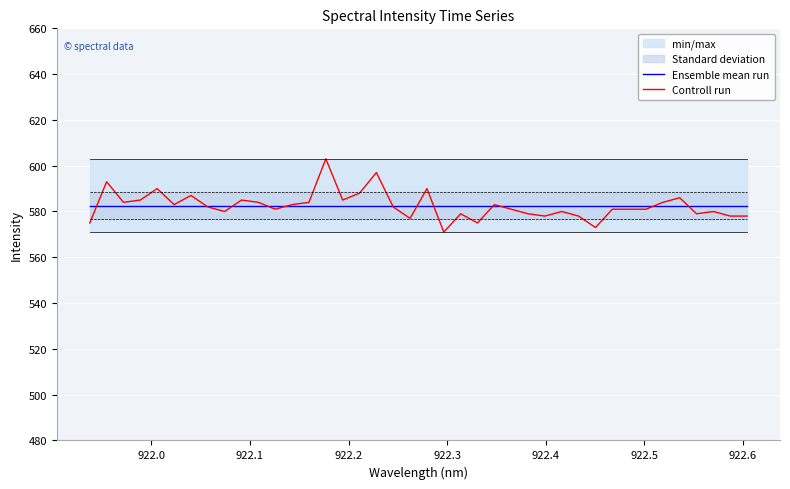

What is the lowest value of the Controll run series?

571.0